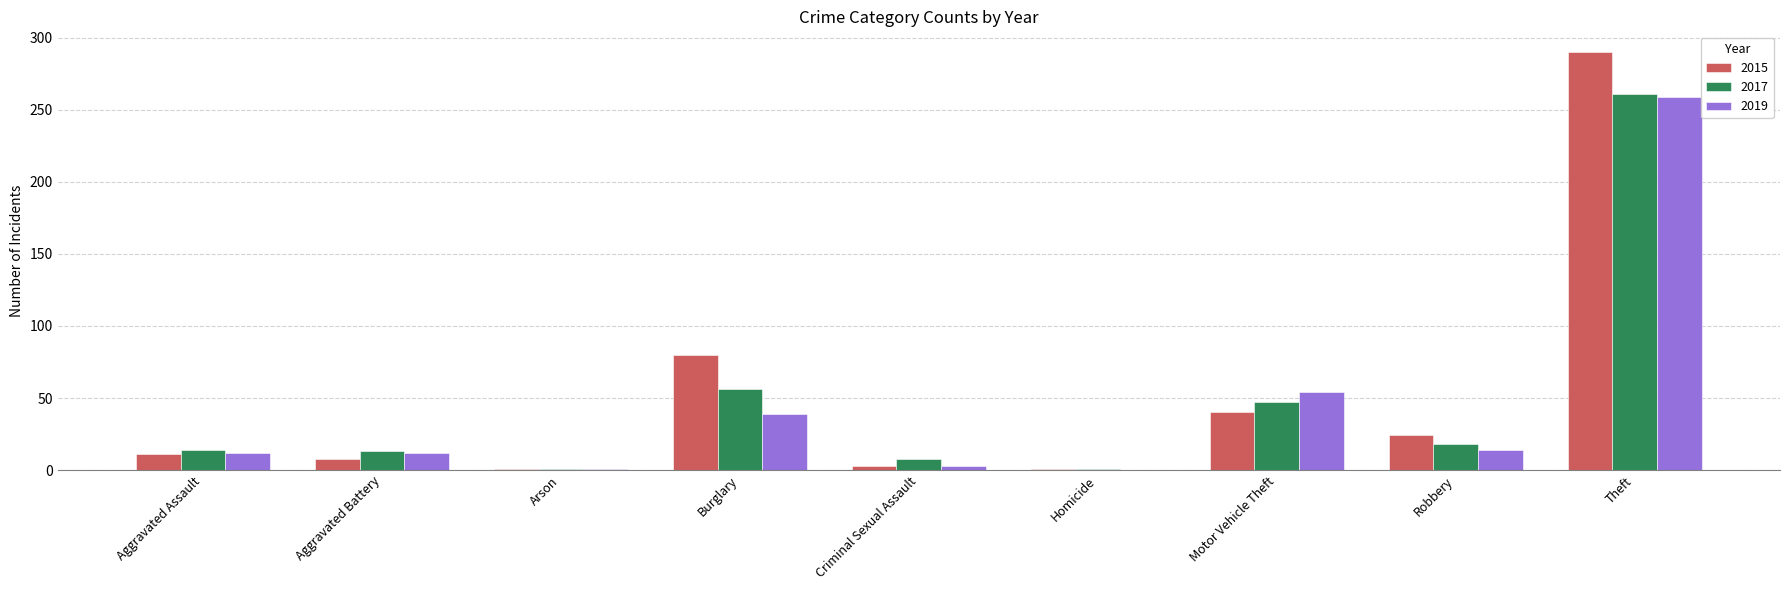

Is the value of 2017 at Robbery greater than the value of 2015 at Homicide?

Yes